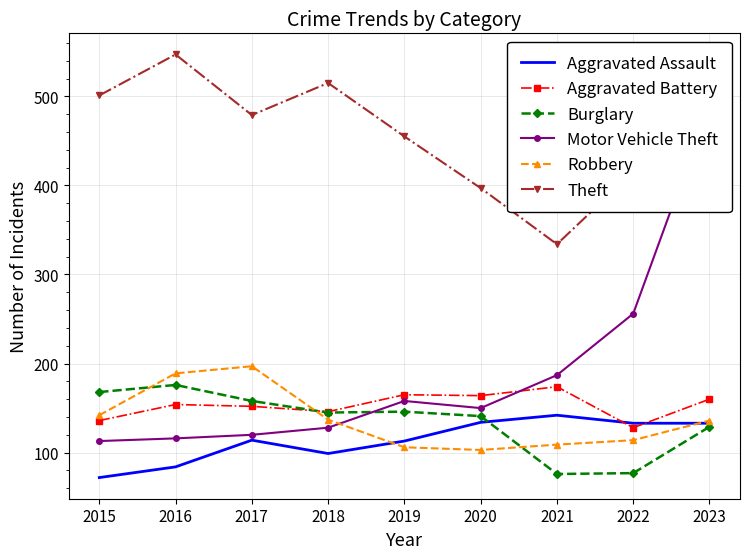

Rank the categories by Aggravated Assault value from highest to lowest.

2021, 2020, 2022, 2023, 2017, 2019, 2018, 2016, 2015